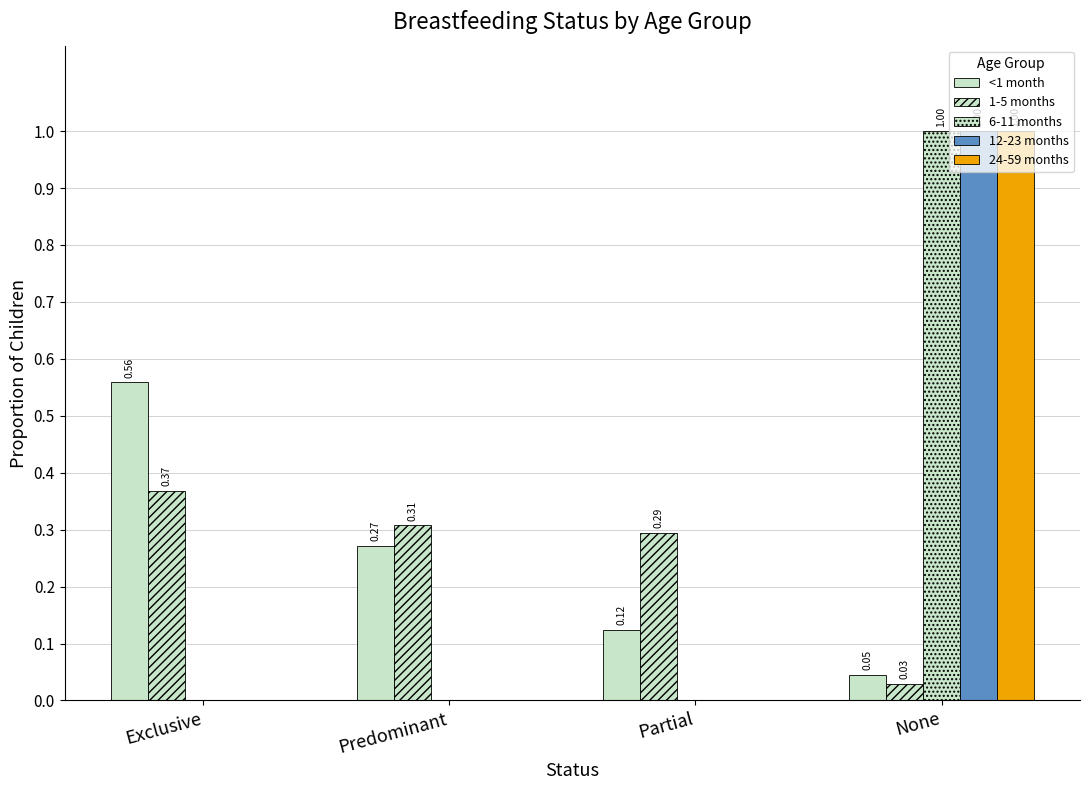

Are the bars horizontal?

No